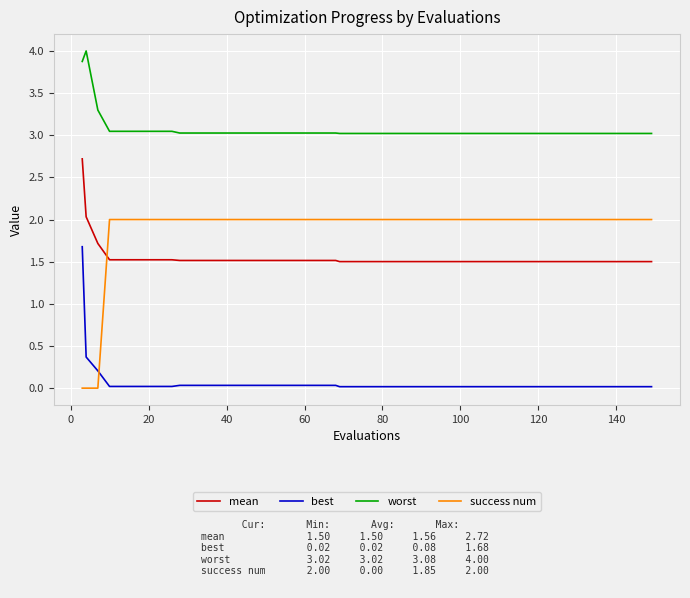

Which series has the largest total across all categories?

worst